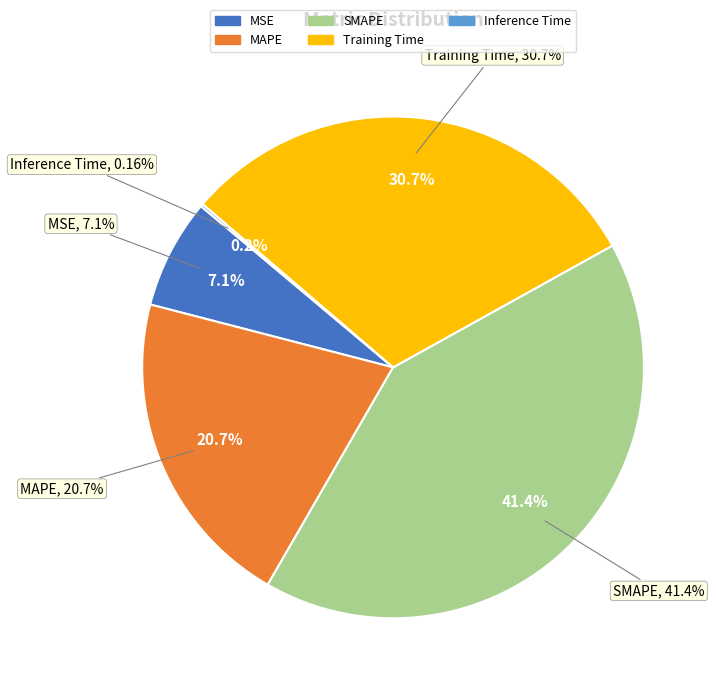

To the nearest percent, what is the combined percentage of MAPE and Training Time?

51%